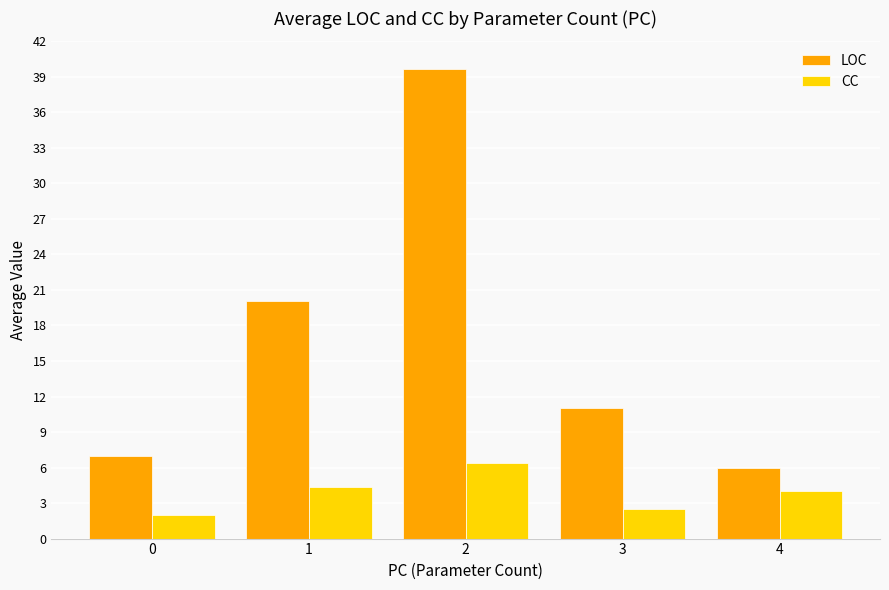

What value does the CC series have at 2?

6.4